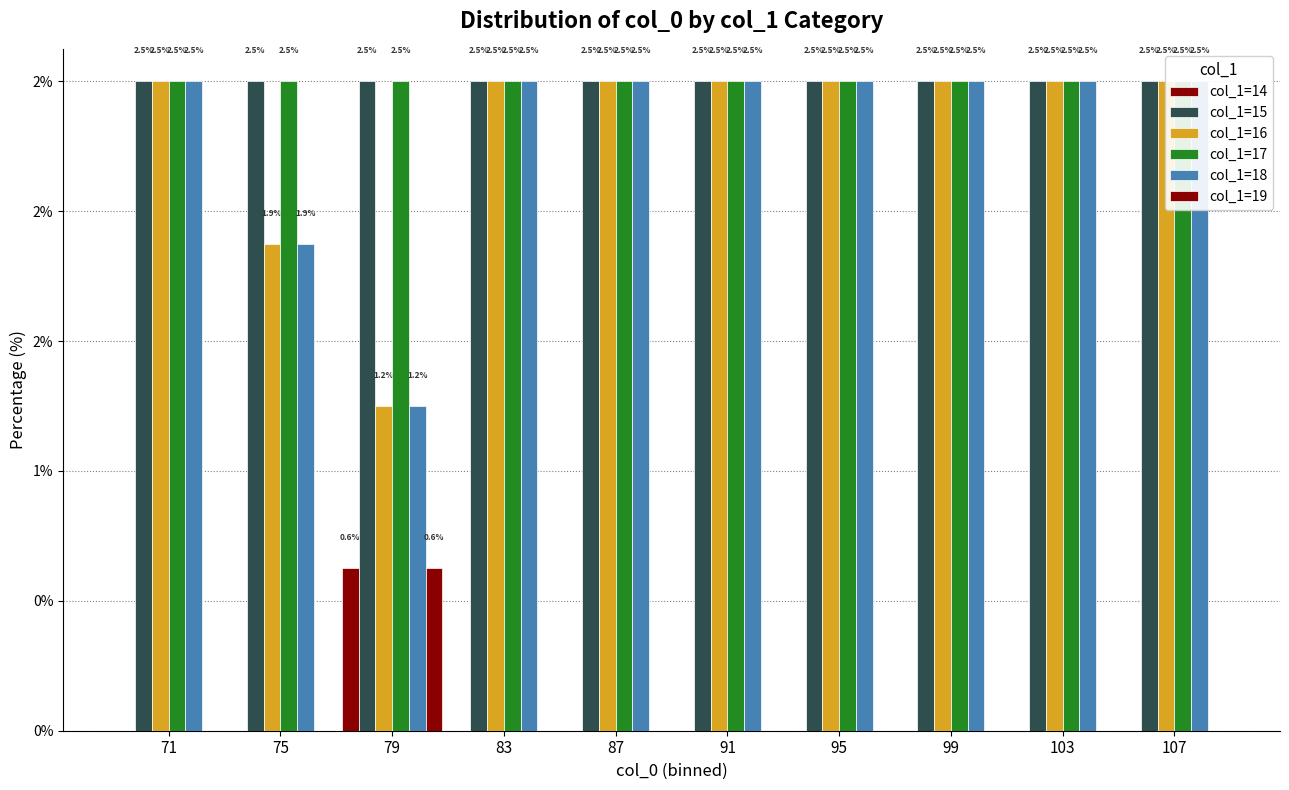

At 83, list the series in order from smallest to largest.

col_1=14, col_1=19, col_1=15, col_1=16, col_1=17, col_1=18